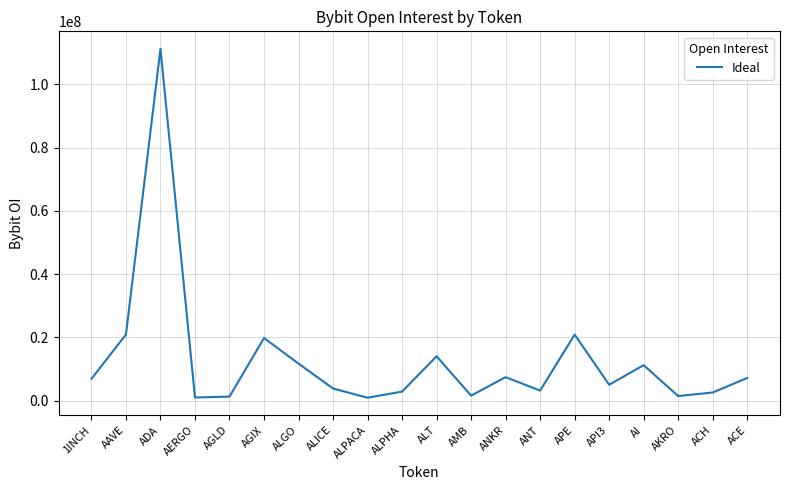

The chart shows a value of 15194283 at AI. True or false?

False